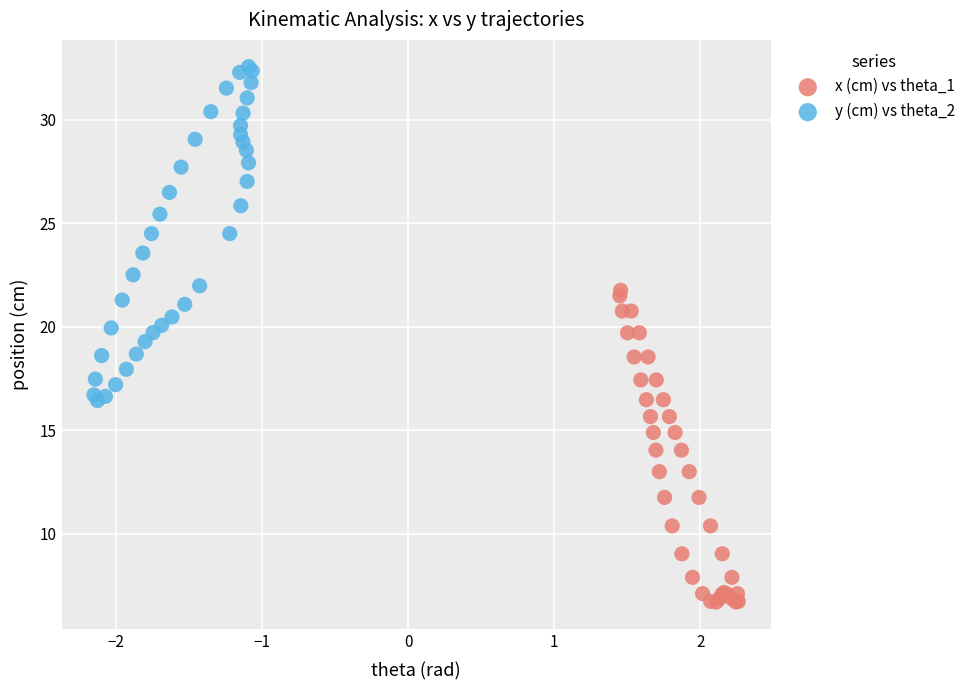

Which series contains the lowest Y value?

x (cm) vs theta_1